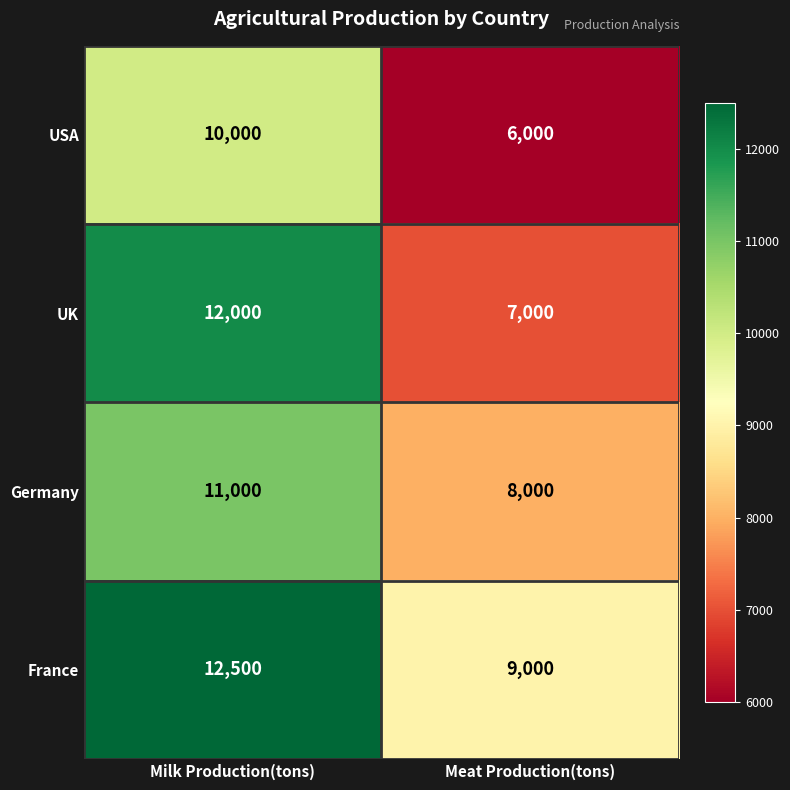

At which category is the sum across all series the highest?

Milk Production(tons)